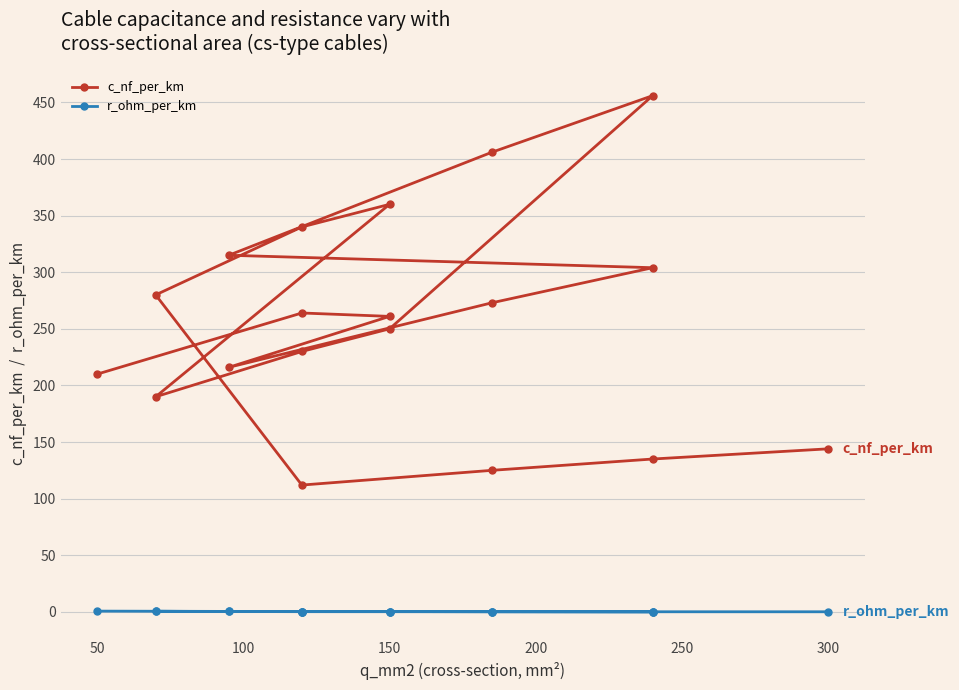

Reading right to left, what are all the values shown in this chart?

c_nf_per_km: 144.0	135.0	125.0	112.0	280.0	340.0	360.0	190.0	230.0	250.0	456.0	406.0	315.0	304.0	273.0	216.0	261.0	264.0	210.0
r_ohm_per_km: 0.1	0.1	0.1	0.2	0.4	0.3	0.2	0.4	0.3	0.2	0.1	0.2	0.3	0.1	0.2	0.3	0.2	0.2	0.6